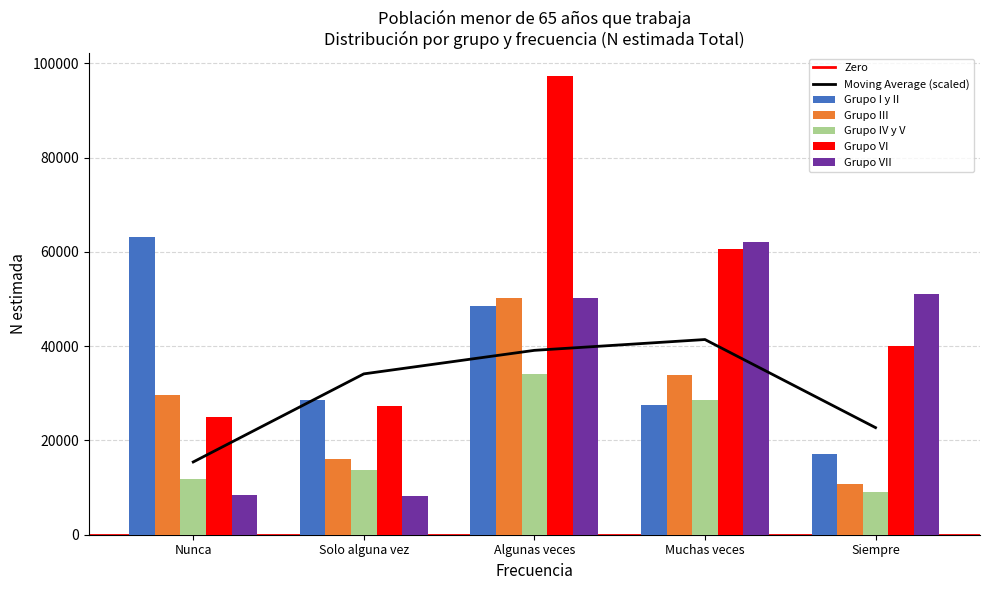

Where does the Grupo VI series first go above 40103?

Algunas veces